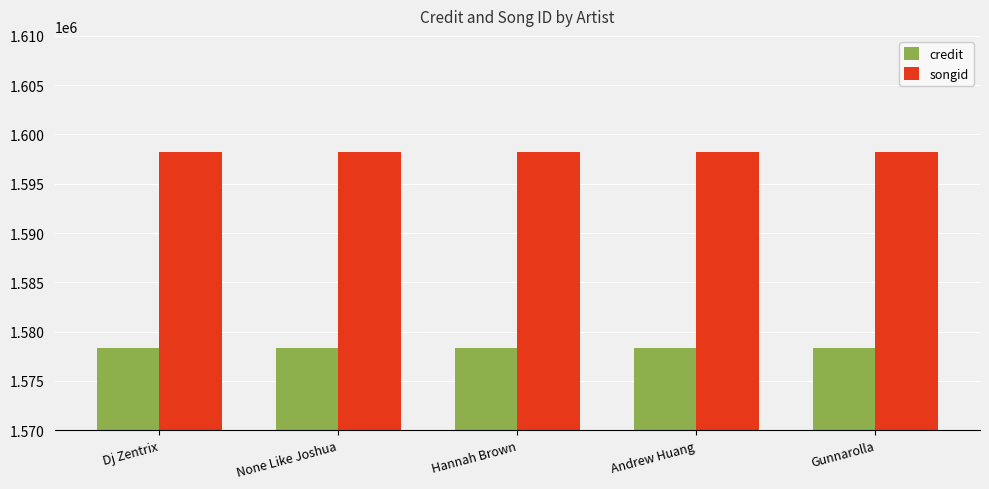

What are all the series names shown in the legend?

credit, songid